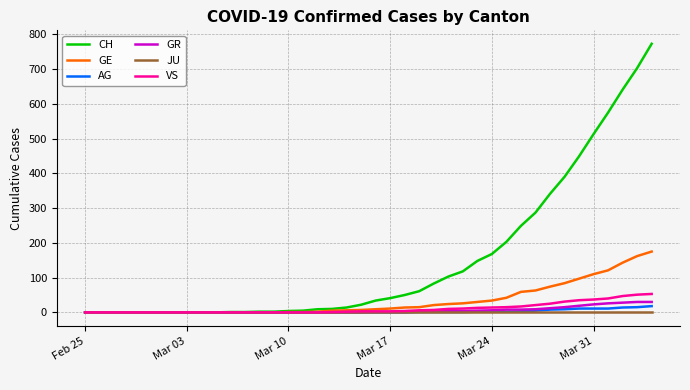

At how many categories does at least one series exceed 628?

3